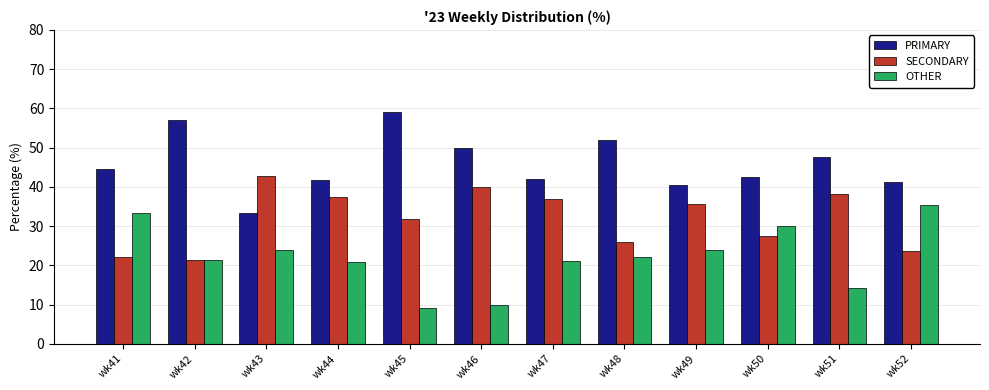

What is the spread (max minus min) of values at wk51?

33.3